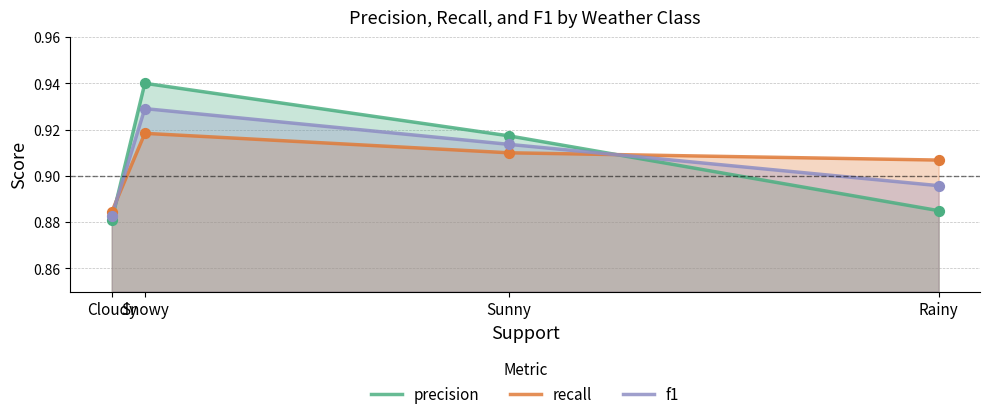

At which category is the sum across all series the highest?

Snowy